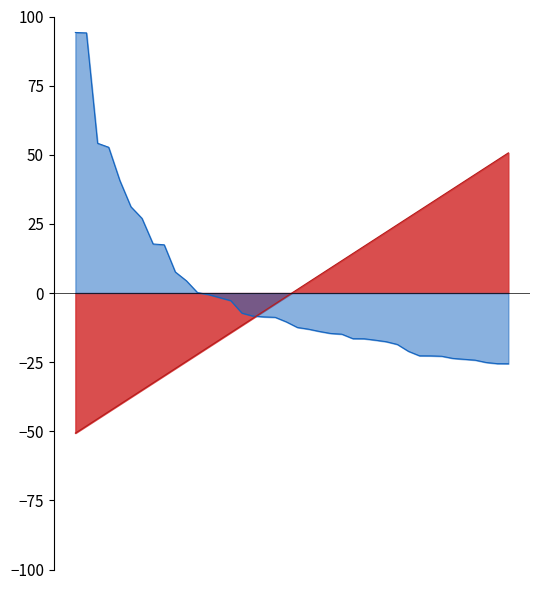

What is the smallest value displayed?

-50.7